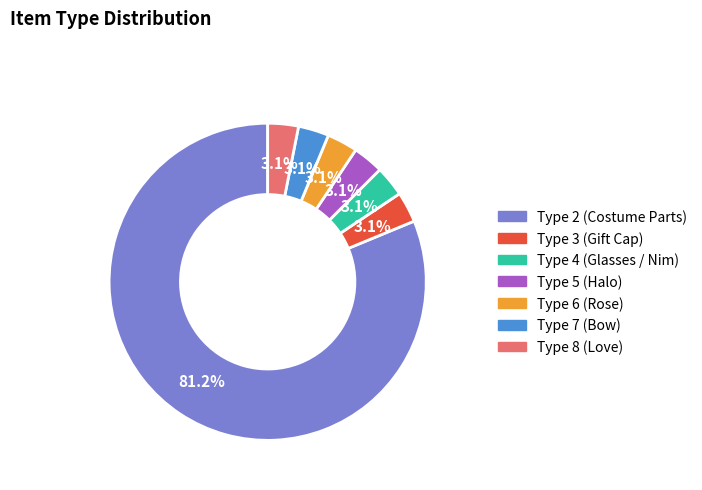

Count the number of slices in the pie.

7